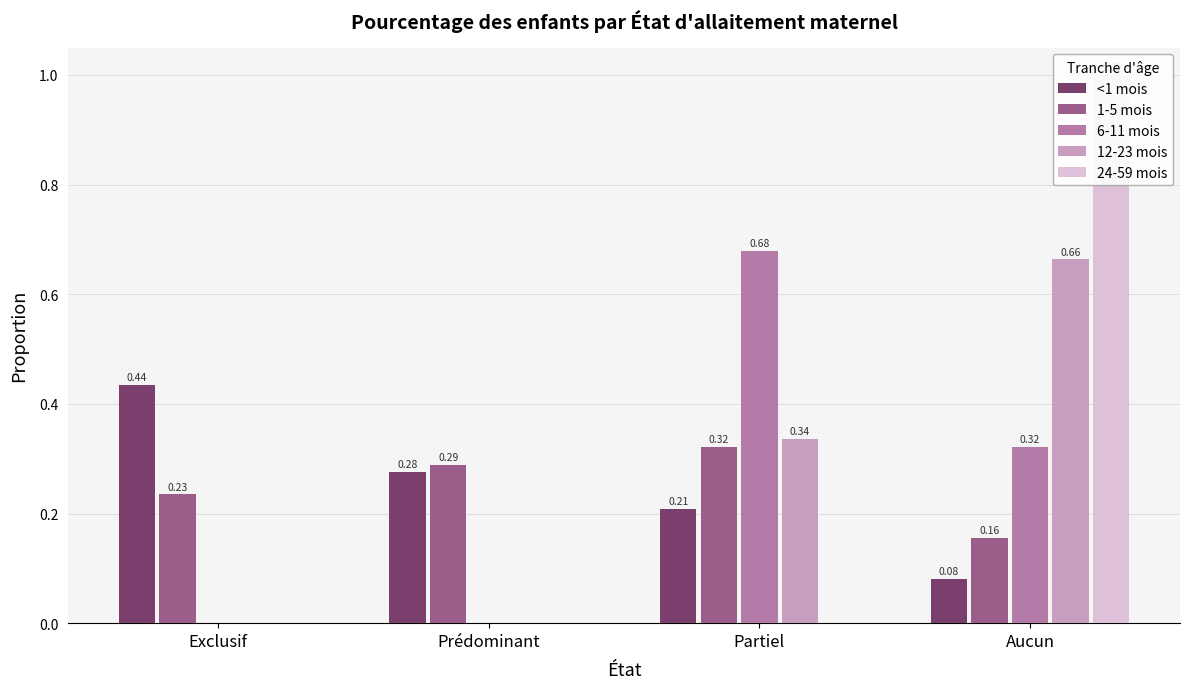

What is the highest value of the 12-23 mois series?

0.7